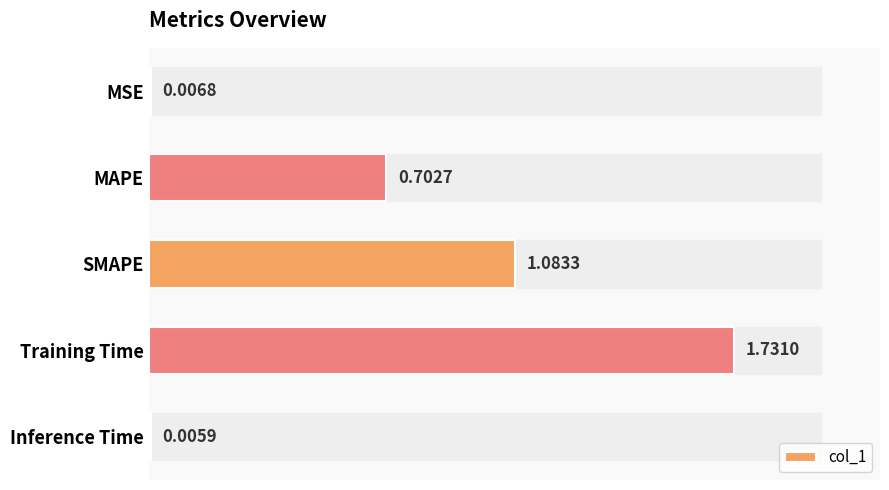

What is the sum of all values?

3.5